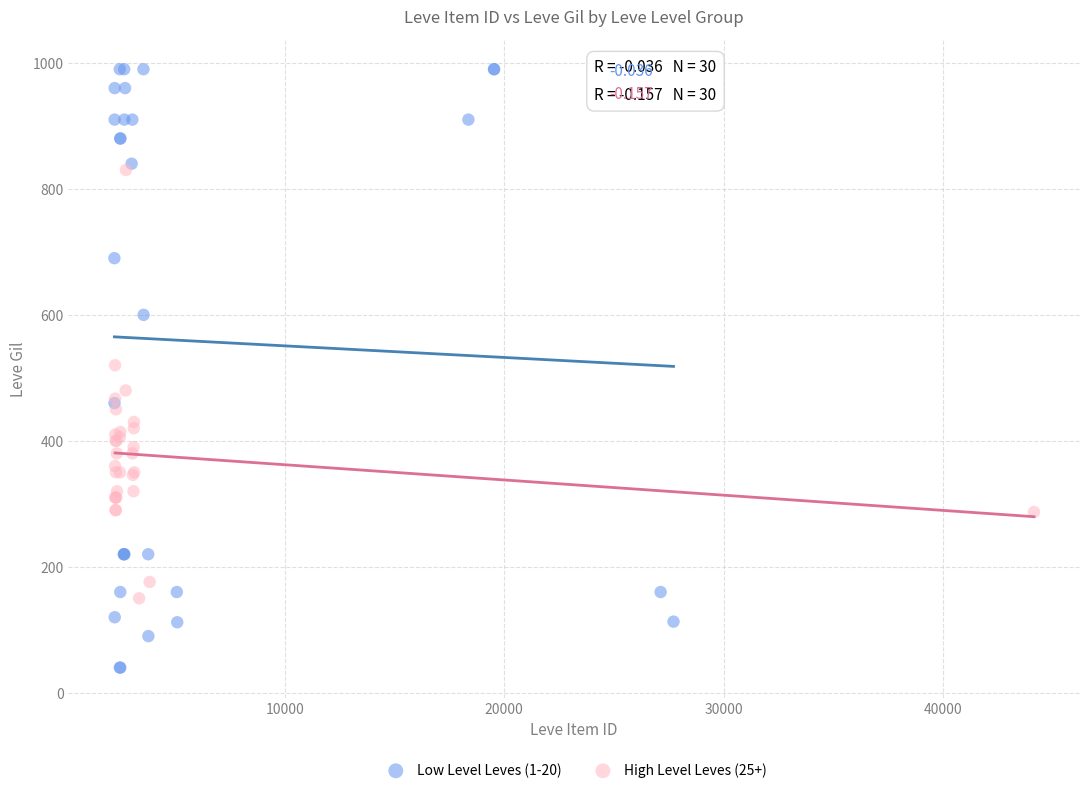

Which series reaches the maximum Y coordinate?

Low Level Leves (1-20)